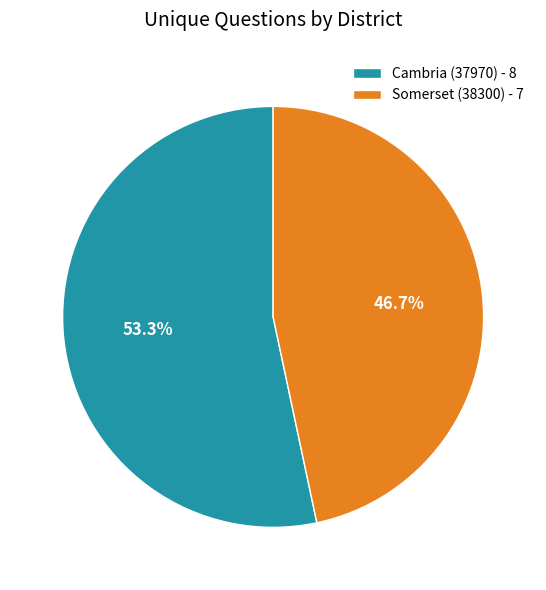

How many slices are in this pie chart?

2